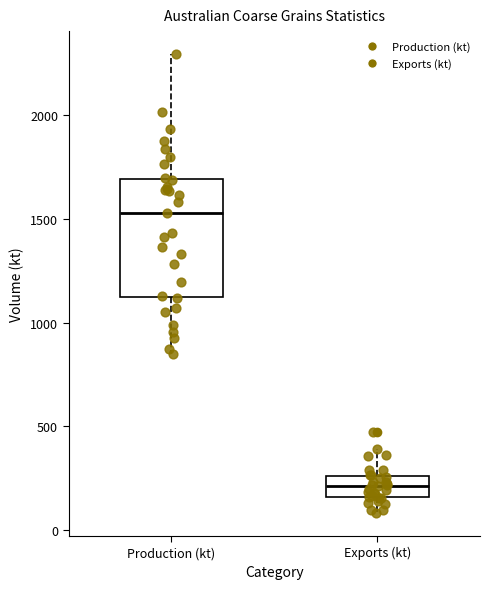

Which box has the lowest median line?

Exports (kt)